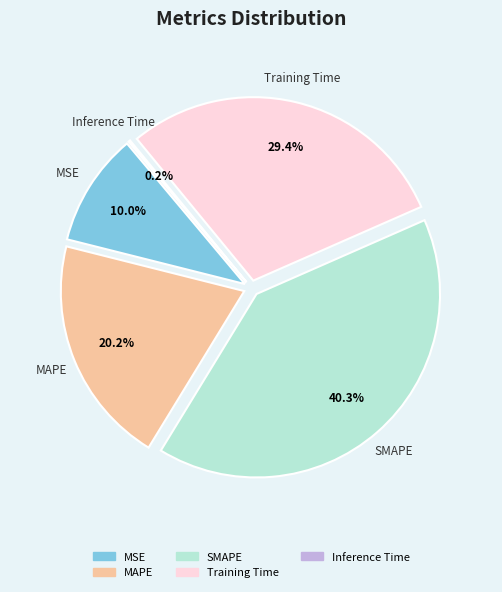

True or false: MSE accounts for 10% of the total.

True